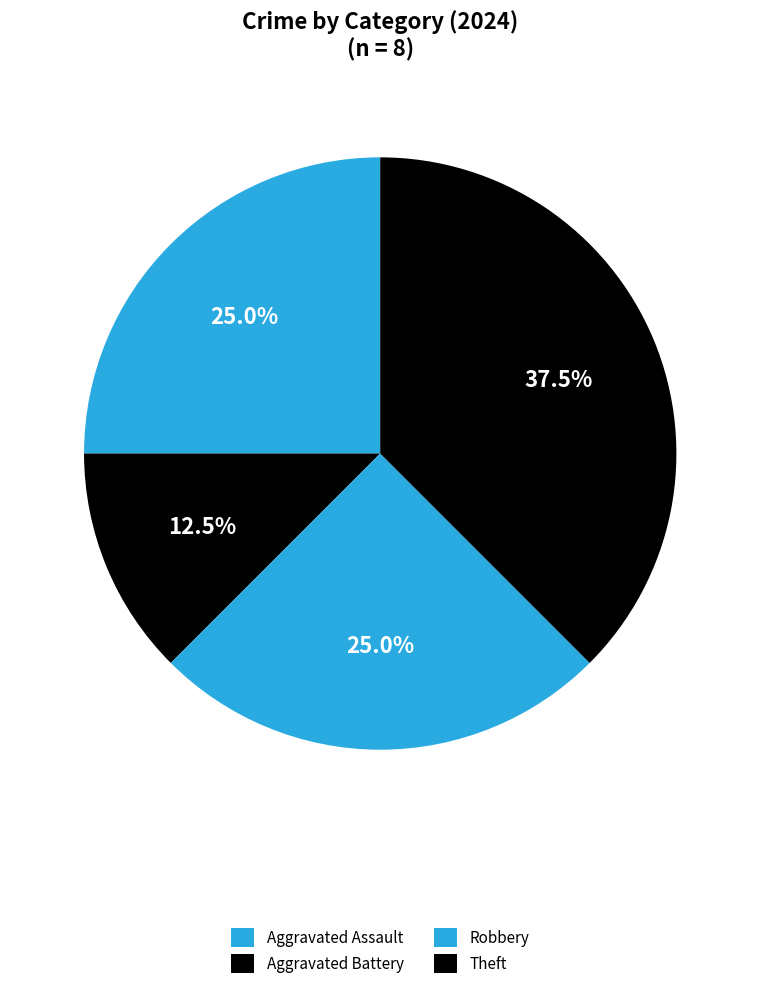

Count the number of slices in the pie.

4